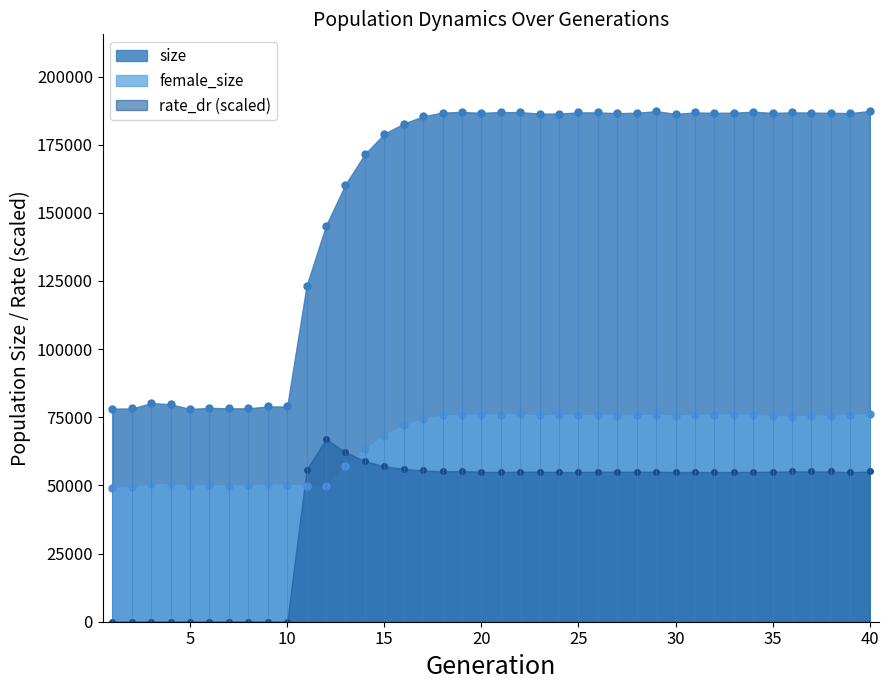

At which category does the chart reach its peak across all series?

40